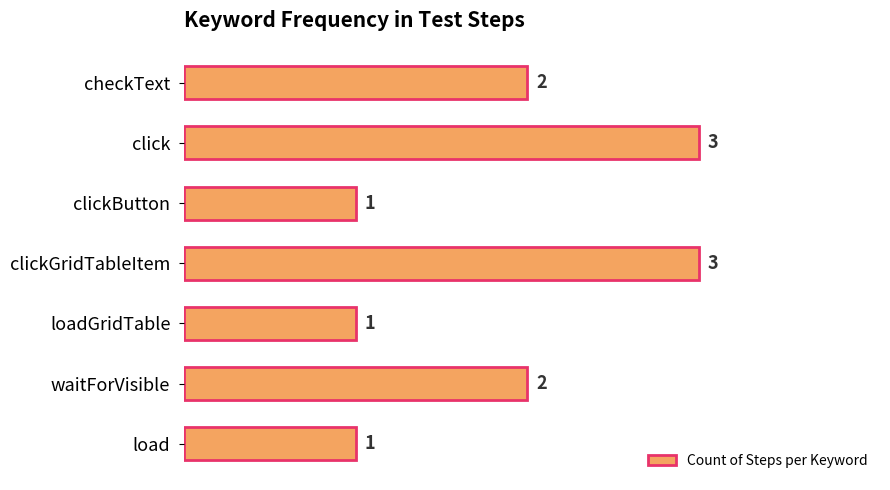

Is it true that the value at load is 0?

False